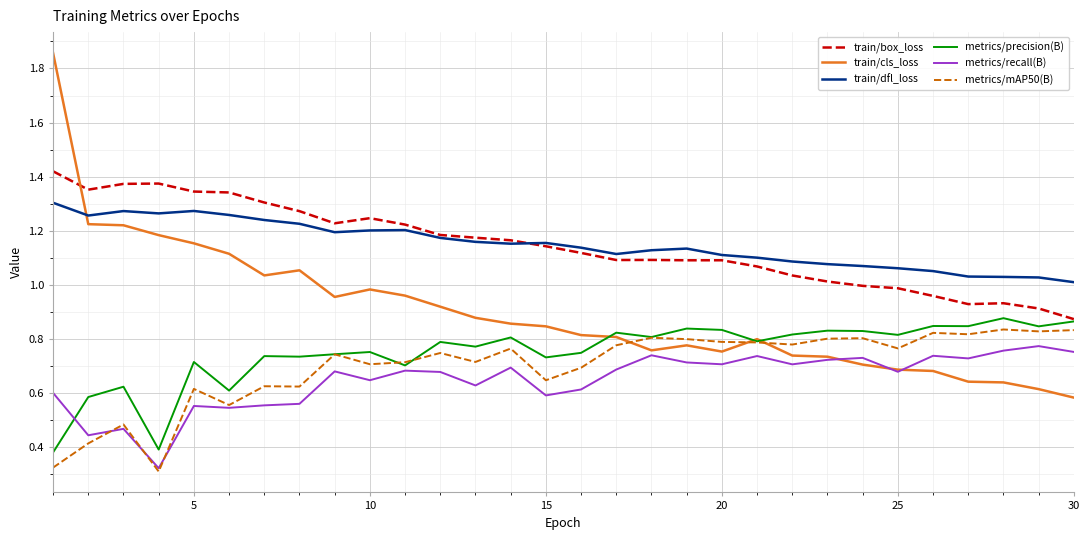

True or false: train/box_loss and metrics/mAP50(B) cross at least once.

False